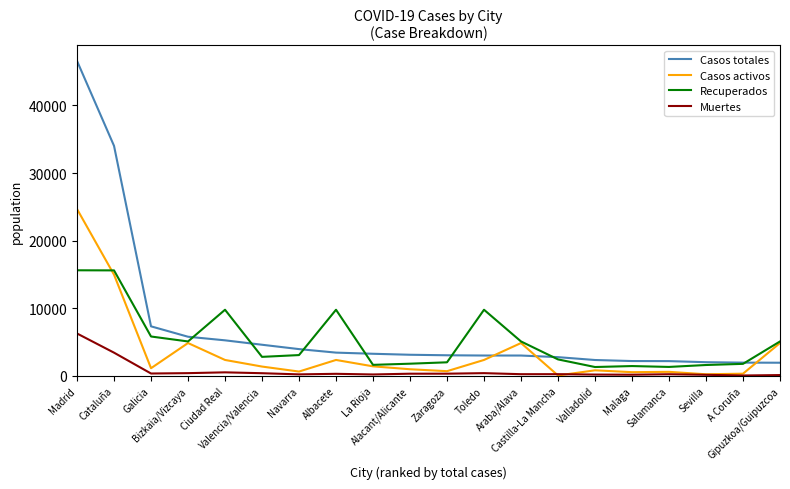

True or false: Muertes and Recuperados intersect in this chart.

False